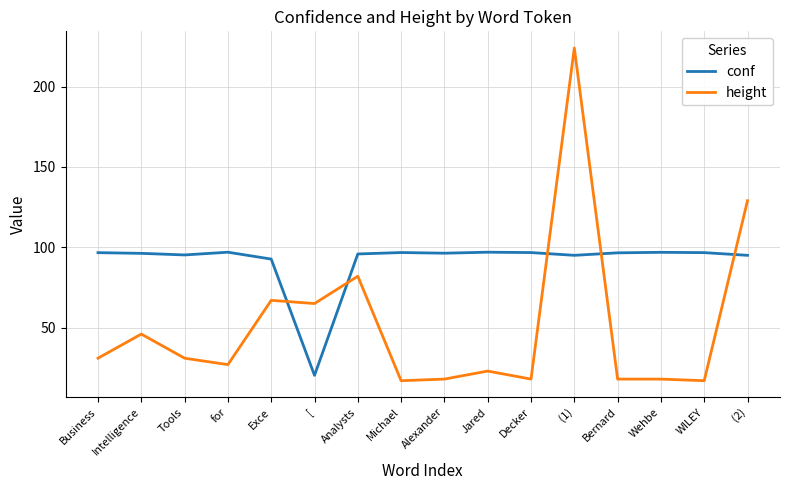

True or false: height has a value of 30.4 at Michael.

False